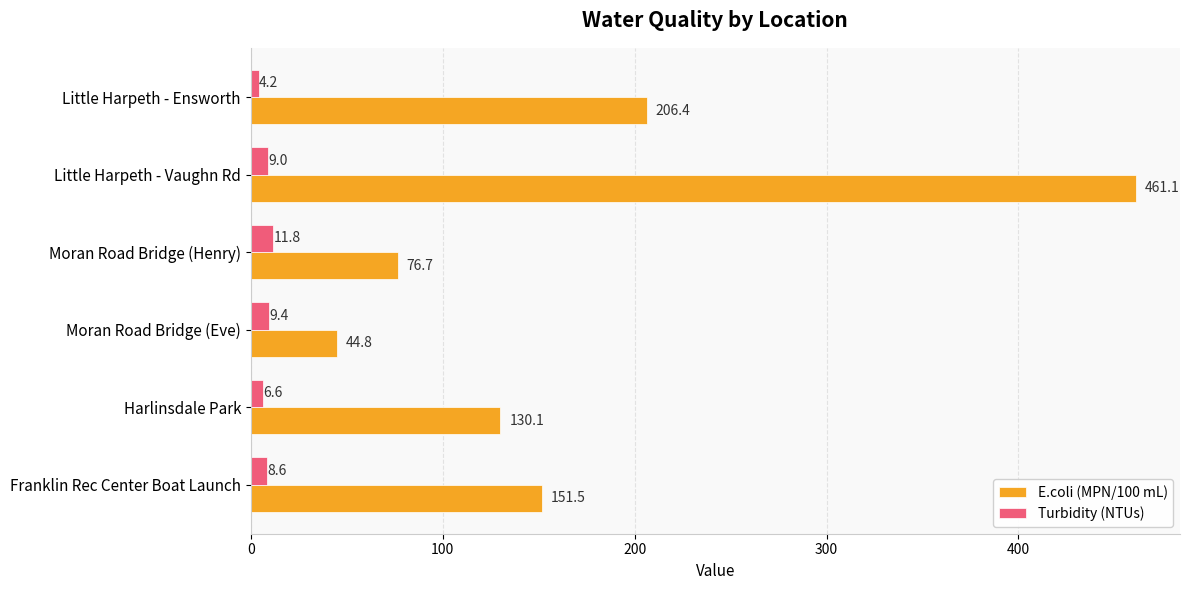

Which series has the largest range (max minus min)?

E.coli (MPN/100 mL)